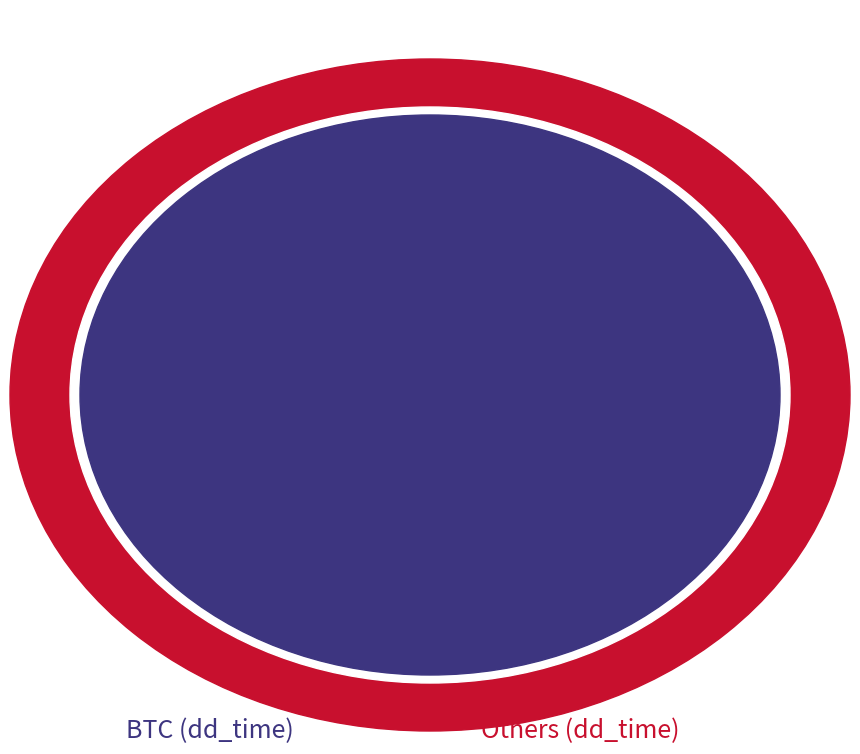

The short_if_neg_day slice represents 1% of the pie. True or false?

False